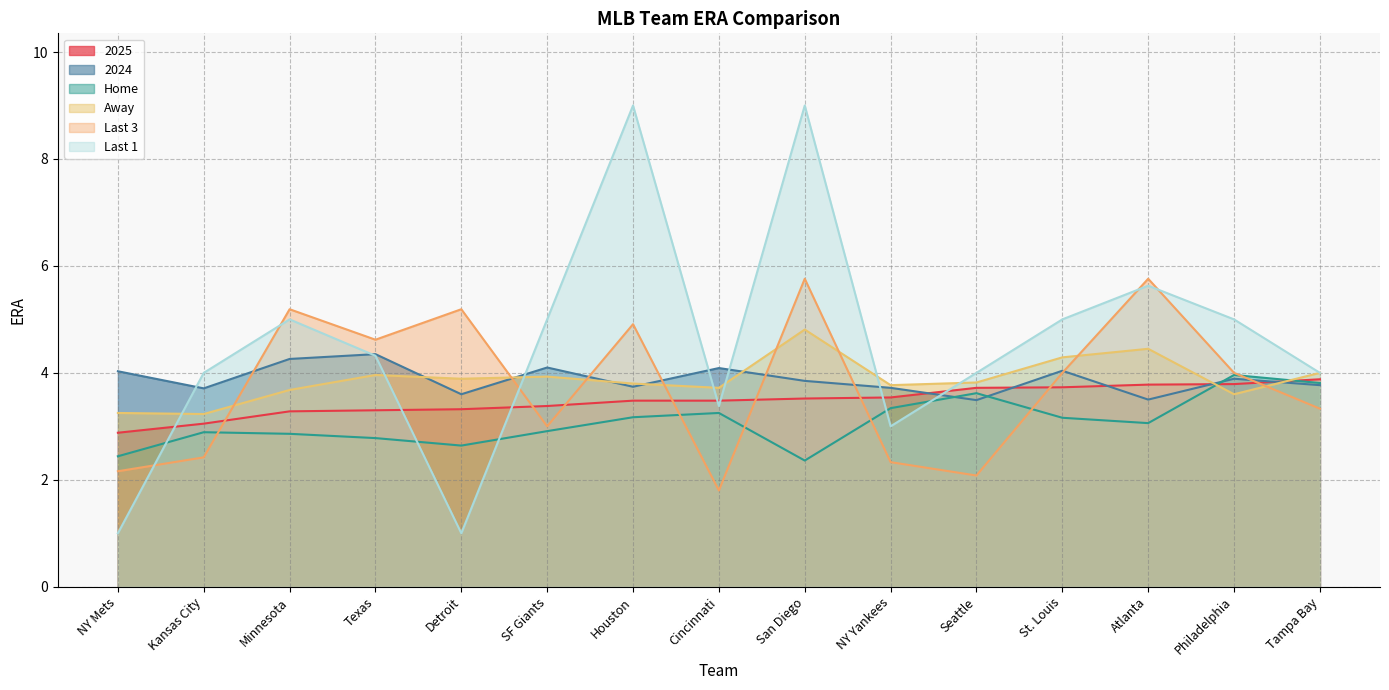

Between Cincinnati and St. Louis, which series saw the biggest shift?

Last 3